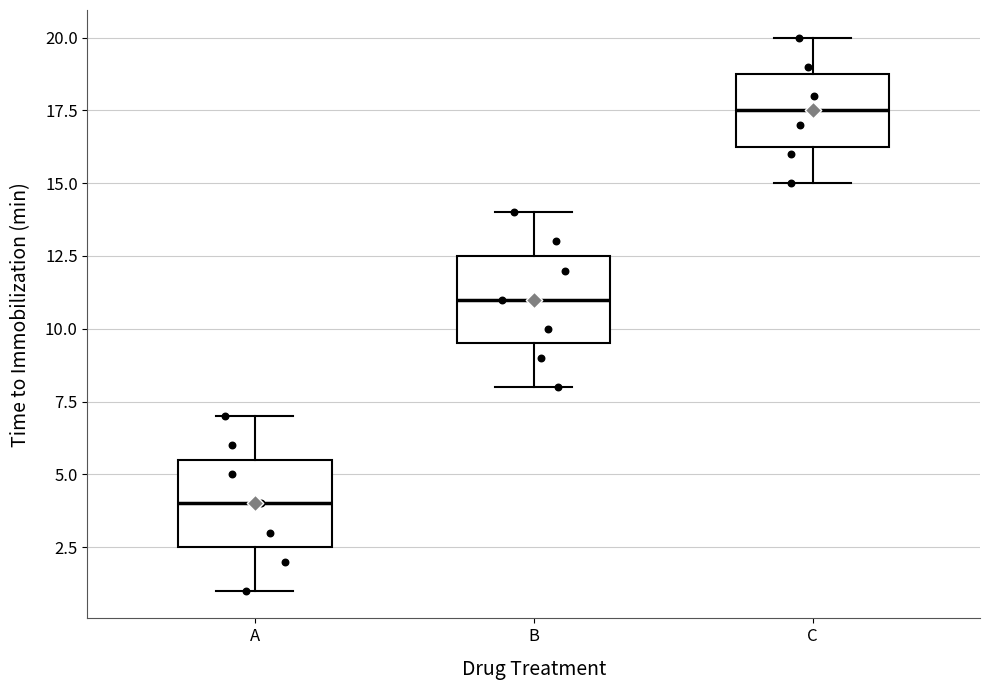

Reading left to right, transcribe this box plot: for each box, give where its median line is, the range the box spans, and where its two whiskers end, as read against the y-axis. The values are not printed on the chart, so give them approximately, as read against the axis.

A: median 4.0, box 2.5 to 5.5, whiskers 1.0 to 7.0
B: median 11.0, box 9.5 to 12.5, whiskers 8.0 to 14.0
C: median 17.5, box 16.5 to 19.0, whiskers 15.0 to 20.0